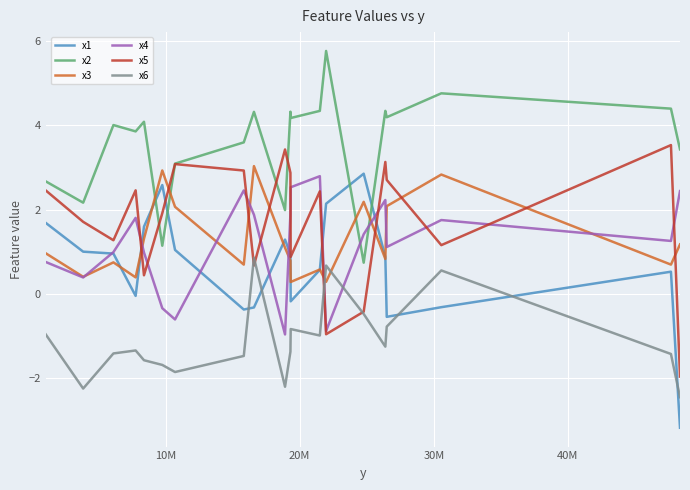

What is the maximum value shown in the chart?

5.8